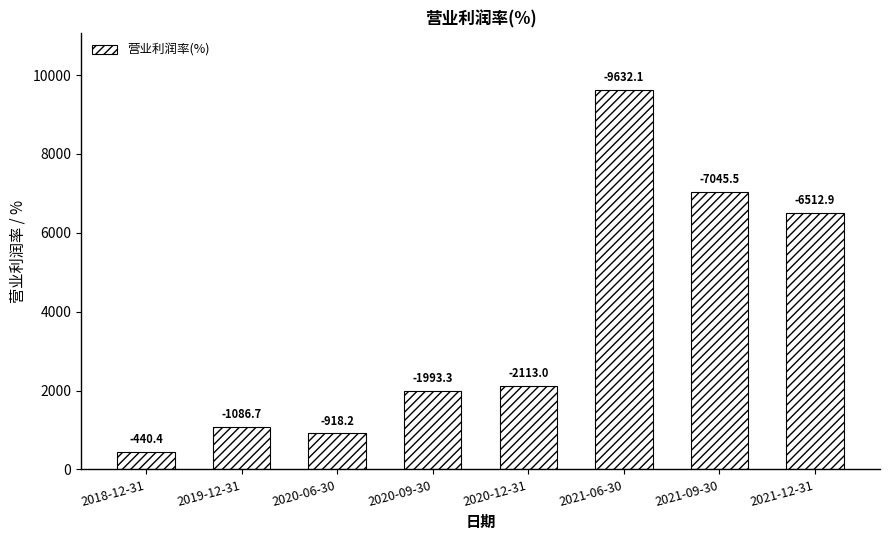

Which label corresponds to the smallest value in the chart?

2018-12-31